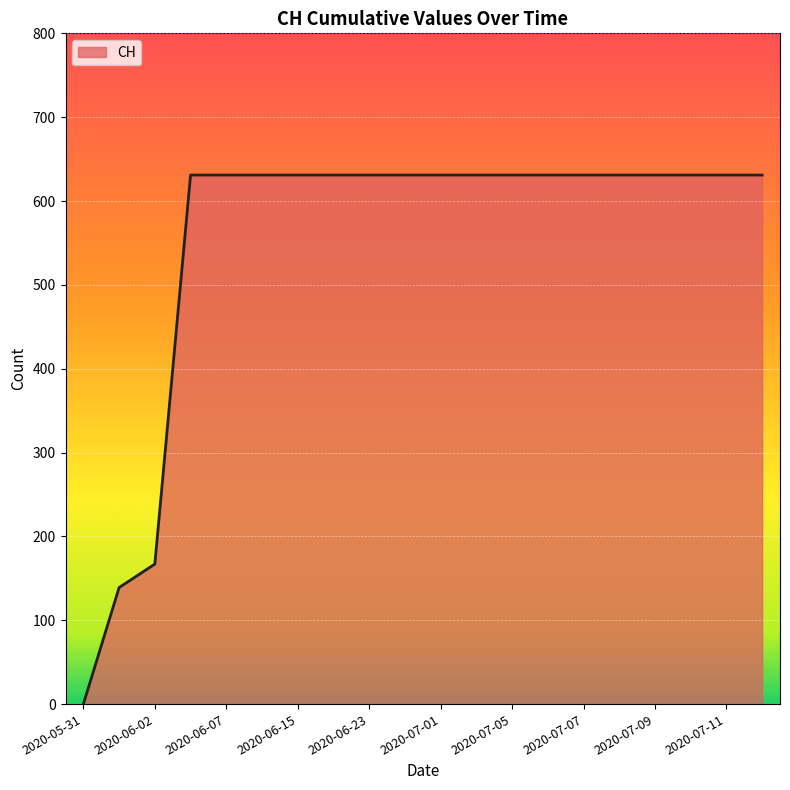

What is the maximum value shown in the chart?

631